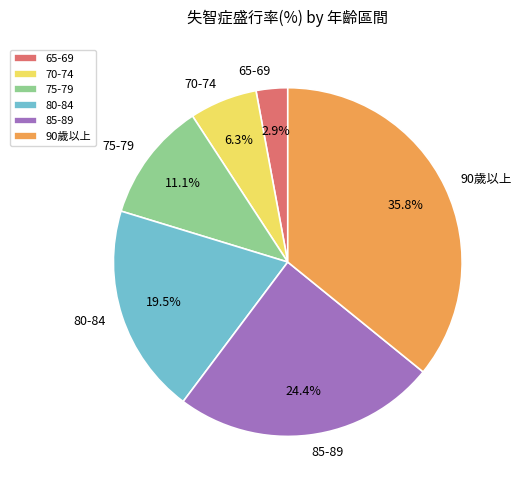

Which category has the smallest portion of the pie?

65-69